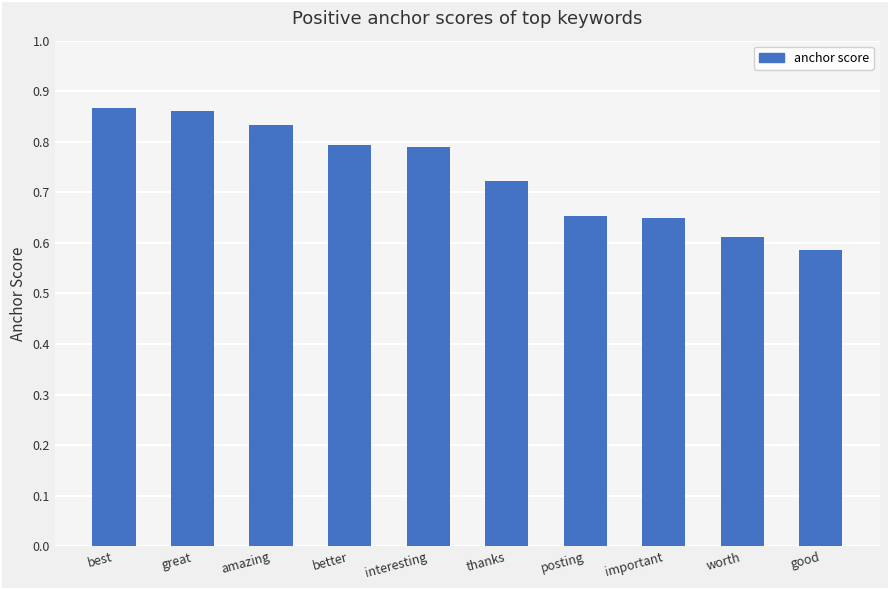

Which label corresponds to the smallest value in the chart?

good